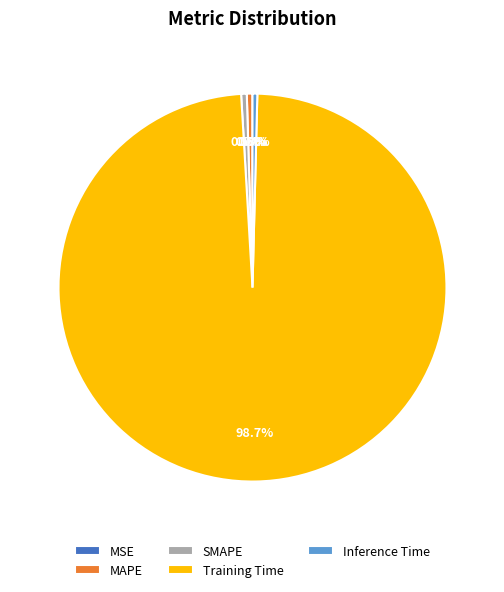

Is there a majority slice in this chart?

Yes